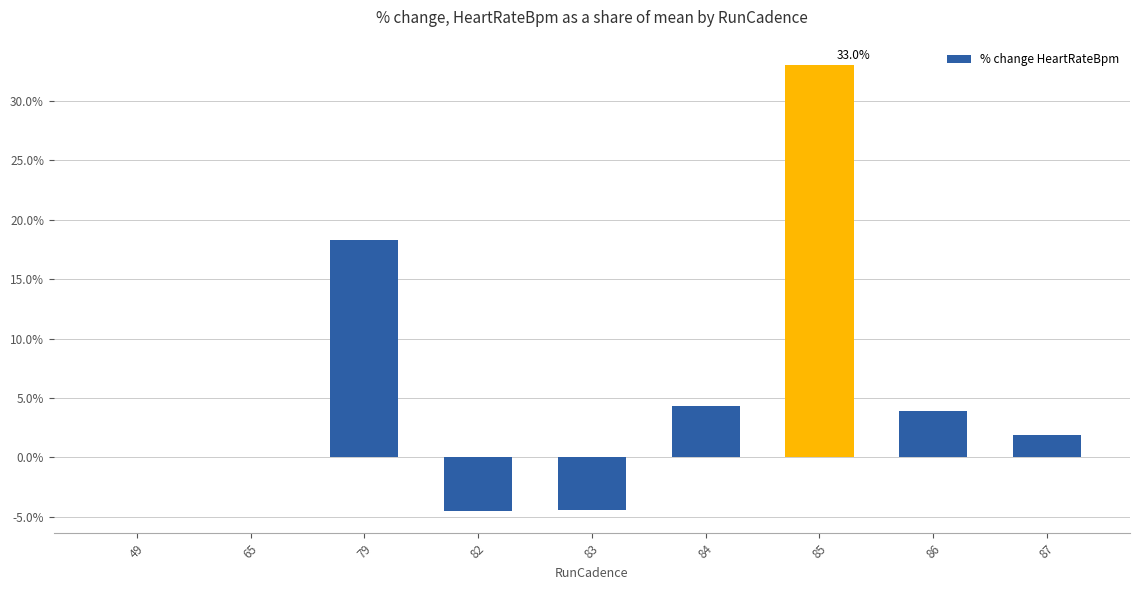

Which category has the highest value across all series?

85